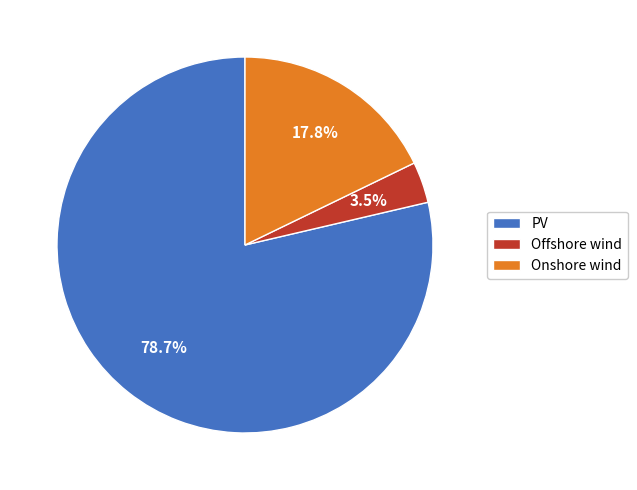

True or false: Onshore wind accounts for 29% of the total.

False